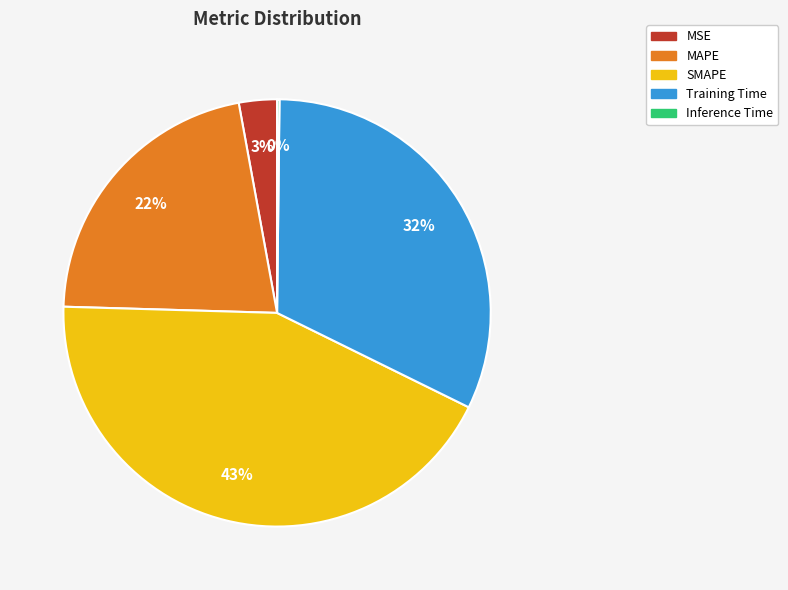

What is the ratio of the value at Training Time to the value at SMAPE?

0.7